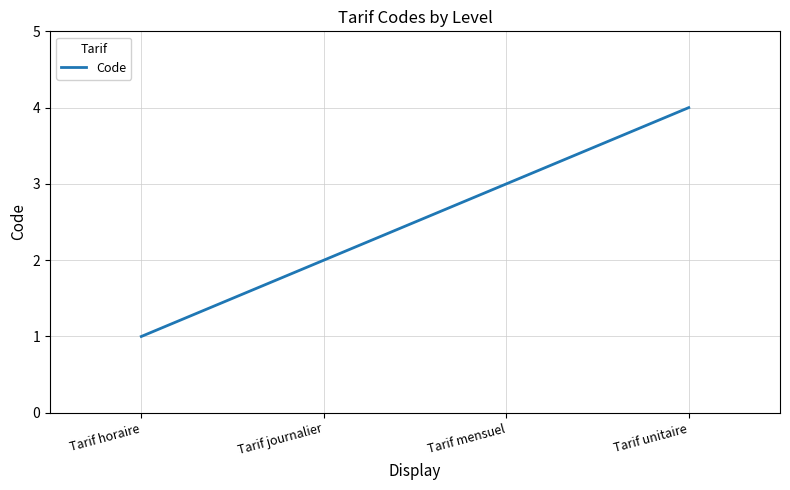

Rank the categories by value from highest to lowest.

Tarif unitaire, Tarif mensuel, Tarif journalier, Tarif horaire